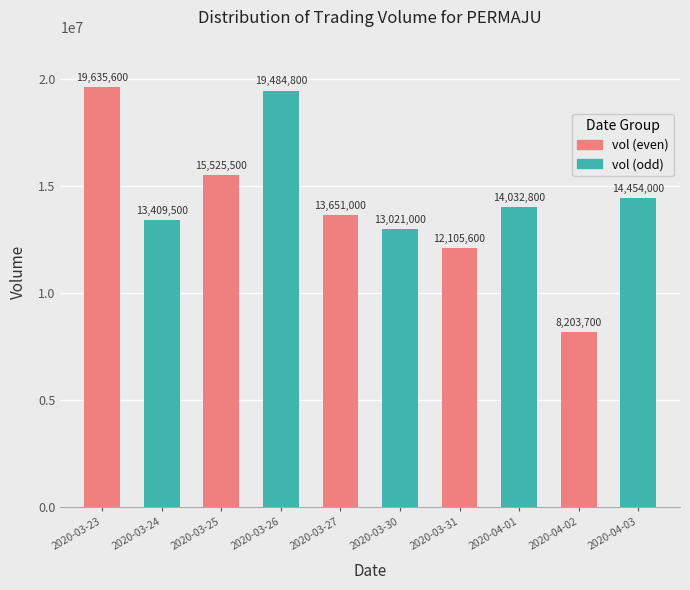

Reading right to left, extract all data points from this chart.

14454000	8203700	14032800	12105600	13021000	13651000	19484800	15525500	13409500	19635600